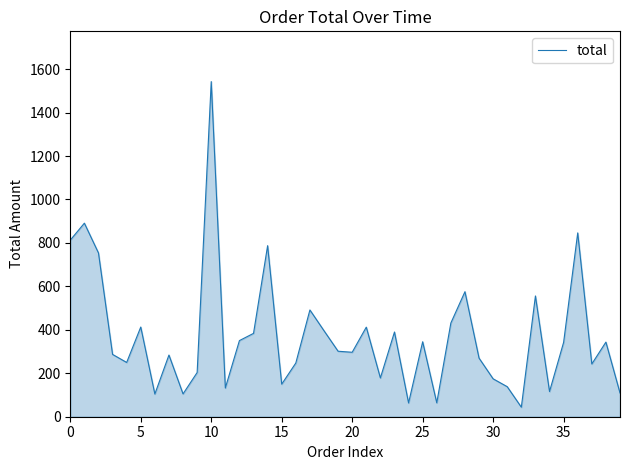

What is the smallest value displayed?

43.9